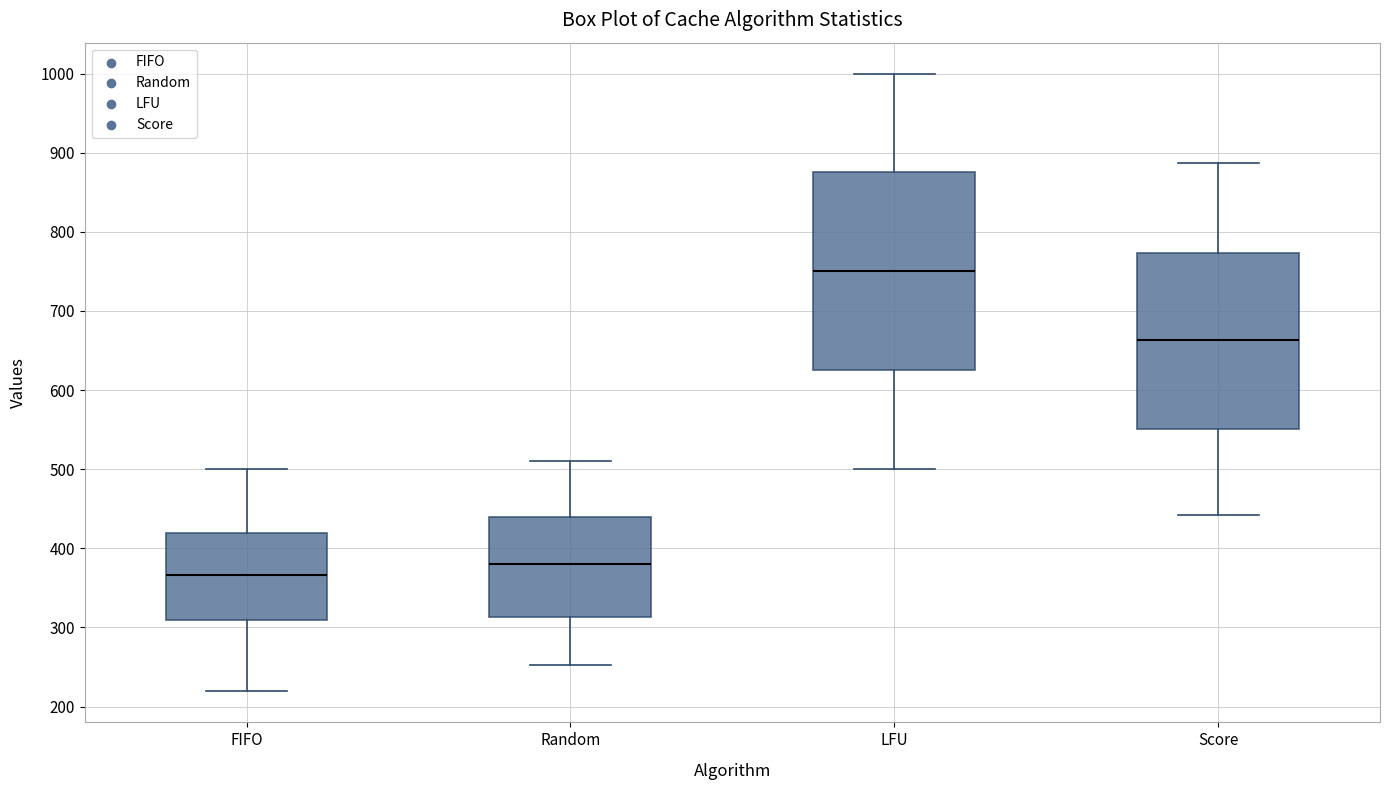

Reading left to right, read every box against the y-axis: the position of its median line, the range the box covers, and the ends of its whiskers. The values are not printed on the chart, so give them approximately, as read against the axis.

FIFO: median 370, box 310 to 420, whiskers 220 to 500
Random: median 380, box 310 to 440, whiskers 250 to 510
LFU: median 750, box 630 to 880, whiskers 500 to 1000
Score: median 660, box 550 to 770, whiskers 440 to 890